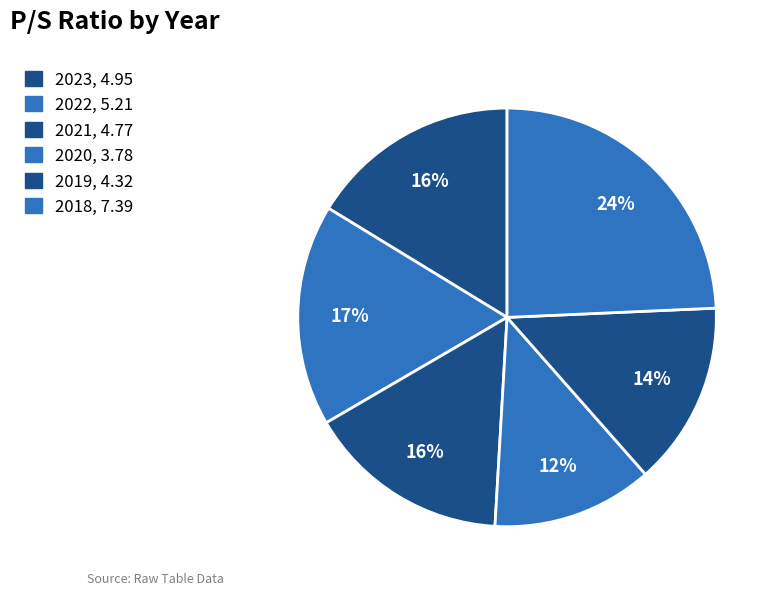

How many segments does this pie chart have?

6